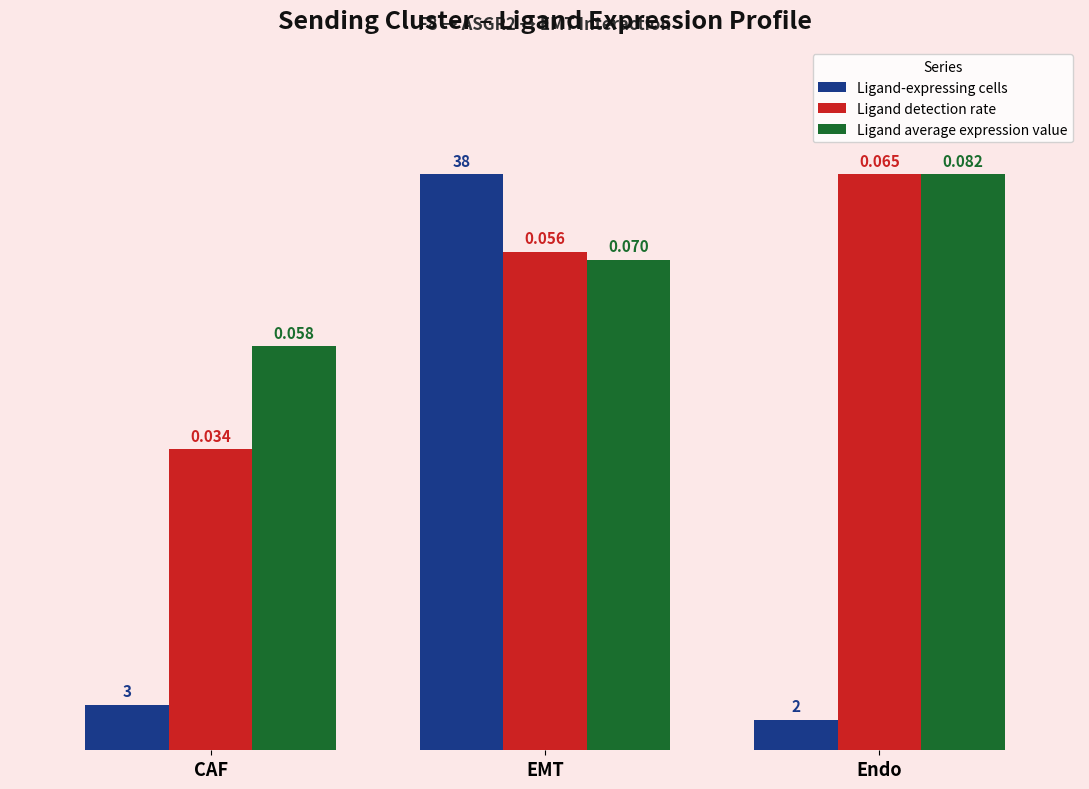

Count the number of data series in this chart.

3